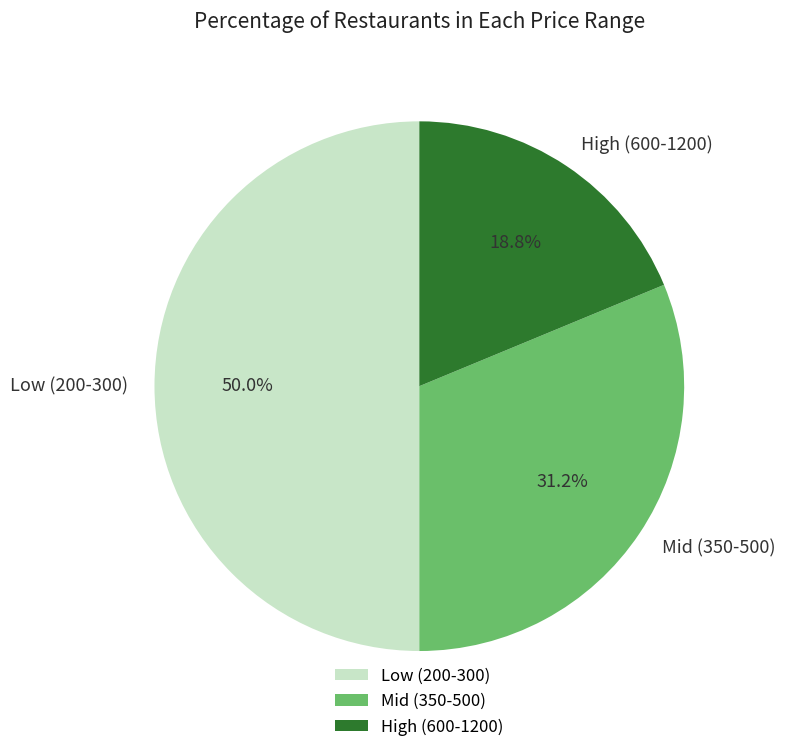

To the nearest percent, what is the difference between the largest and smallest slice percentages?

31%